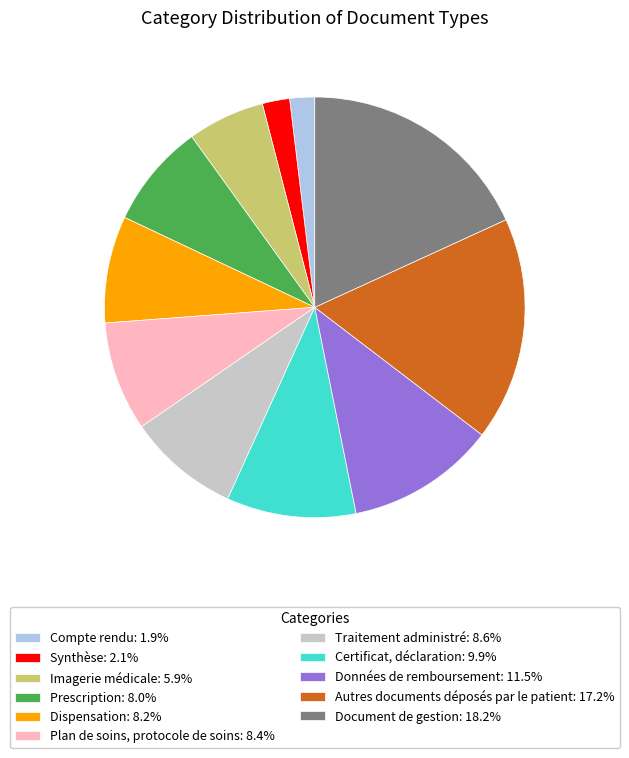

Approximately how many times larger is the value at Prescription: 8.0% compared to Plan de soins, protocole de soins: 8.4%?

1.0